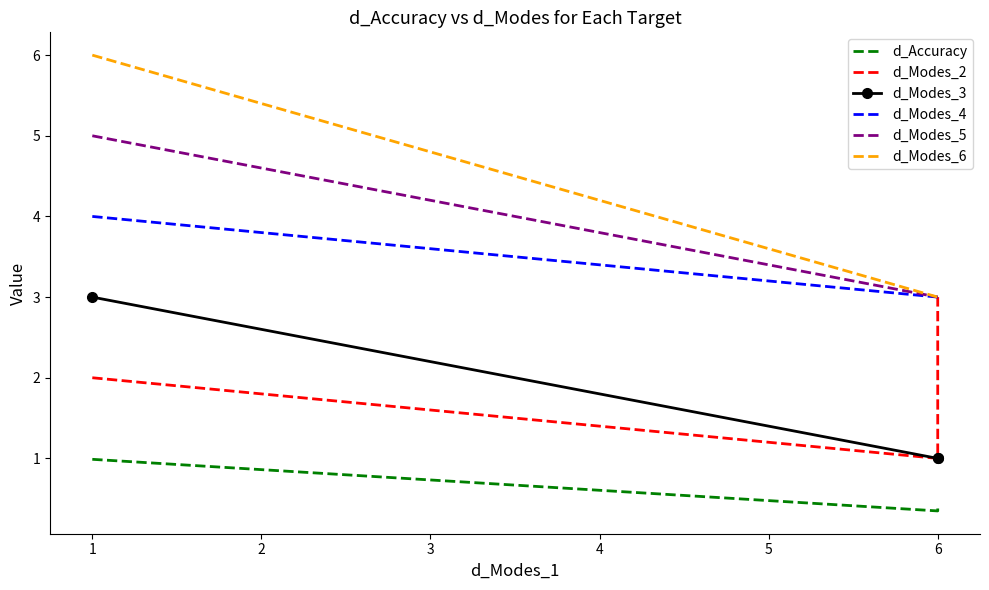

What are all the series names shown in the legend?

d_Accuracy, d_Modes_2, d_Modes_3, d_Modes_4, d_Modes_5, d_Modes_6